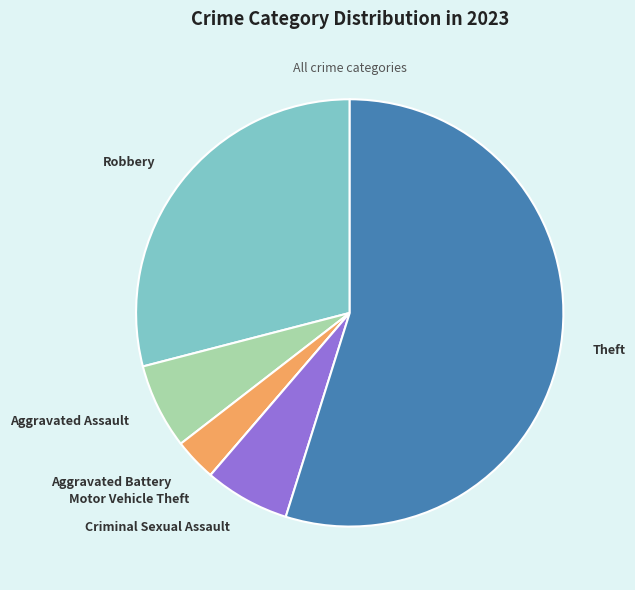

Which has a higher value, Theft or Criminal Sexual Assault?

Theft